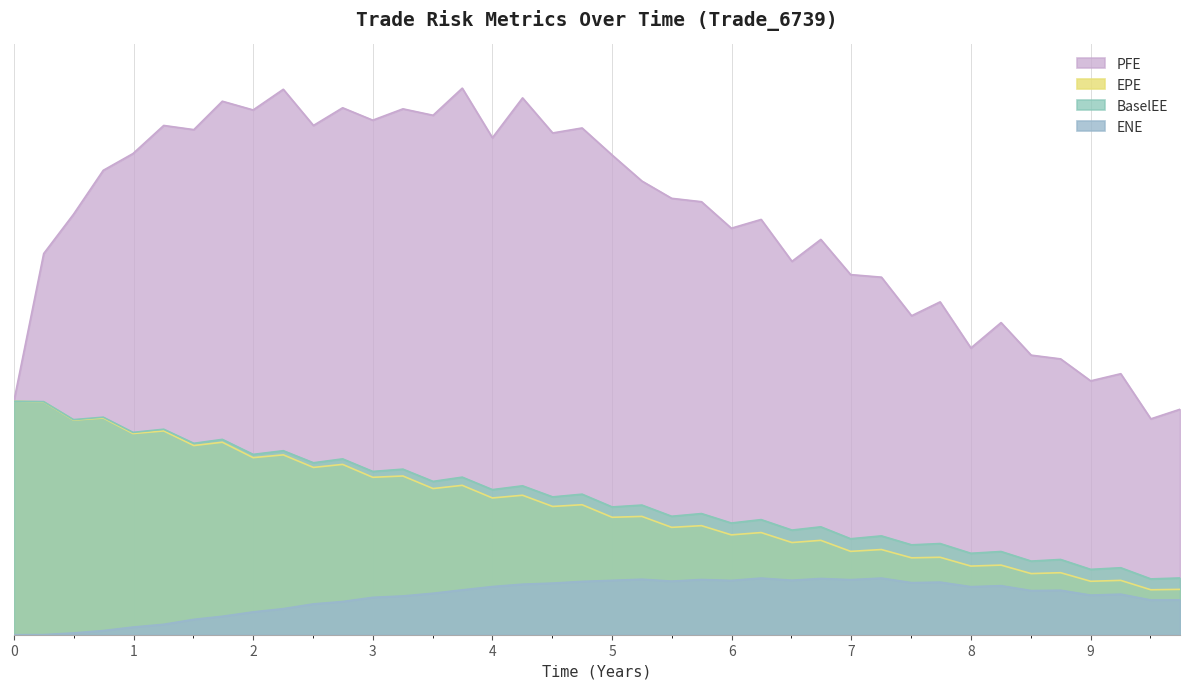

What is the maximum value for EPE?

208711.0